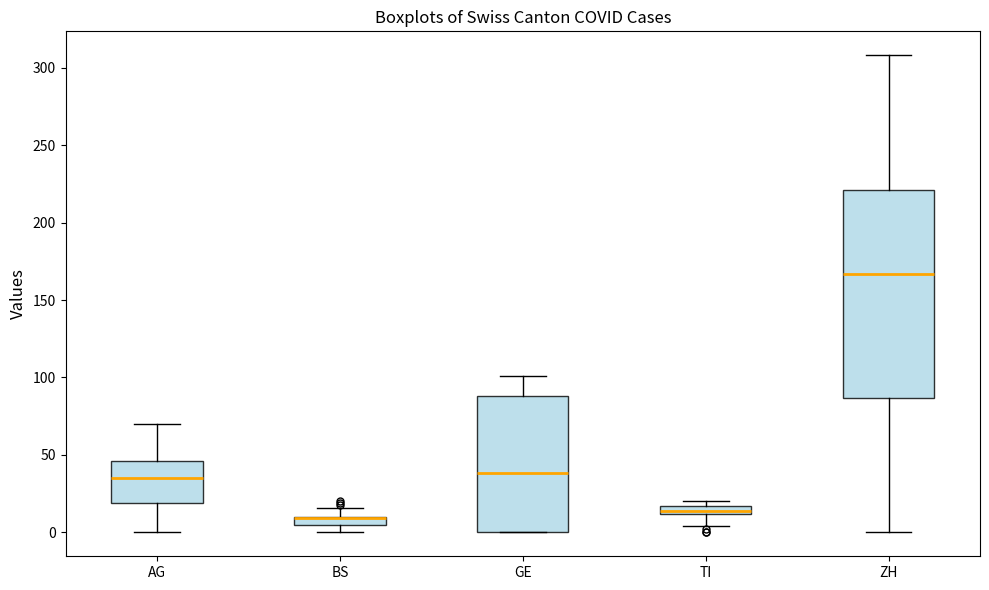

Which box is the tallest, from its lower edge to its upper edge?

ZH